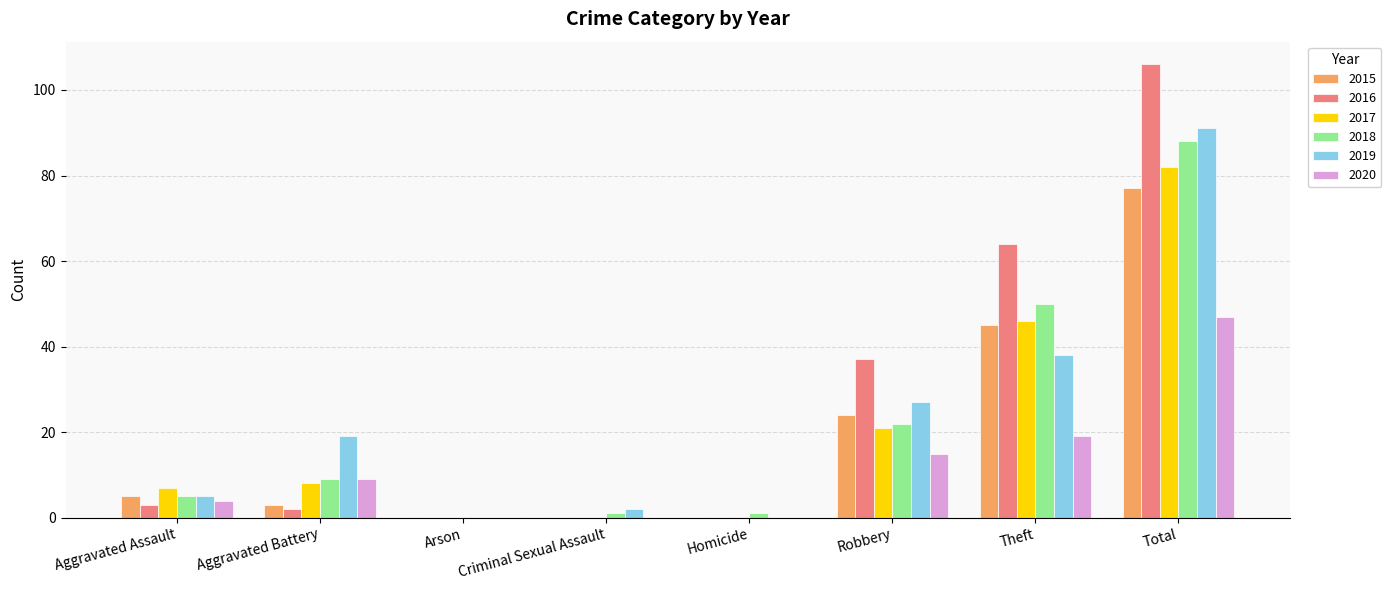

Reading right to left, list all the values displayed in this chart.

2015: Total=77	Theft=45	Robbery=24	Homicide=0	Criminal Sexual Assault=0	Arson=0	Aggravated Battery=3	Aggravated Assault=5
2016: Total=106	Theft=64	Robbery=37	Homicide=0	Criminal Sexual Assault=0	Arson=0	Aggravated Battery=2	Aggravated Assault=3
2017: Total=82	Theft=46	Robbery=21	Homicide=0	Criminal Sexual Assault=0	Arson=0	Aggravated Battery=8	Aggravated Assault=7
2018: Total=88	Theft=50	Robbery=22	Homicide=1	Criminal Sexual Assault=1	Arson=0	Aggravated Battery=9	Aggravated Assault=5
2019: Total=91	Theft=38	Robbery=27	Homicide=0	Criminal Sexual Assault=2	Arson=0	Aggravated Battery=19	Aggravated Assault=5
2020: Total=47	Theft=19	Robbery=15	Homicide=0	Criminal Sexual Assault=0	Arson=0	Aggravated Battery=9	Aggravated Assault=4